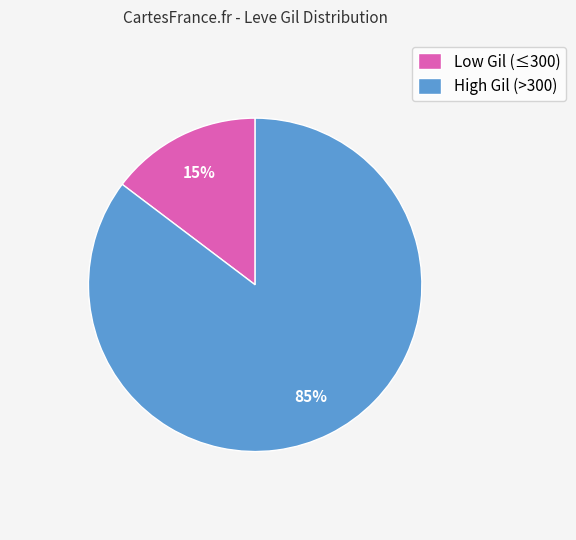

Which has a higher value, High Gil (>300) or Low Gil (≤300)?

High Gil (>300)